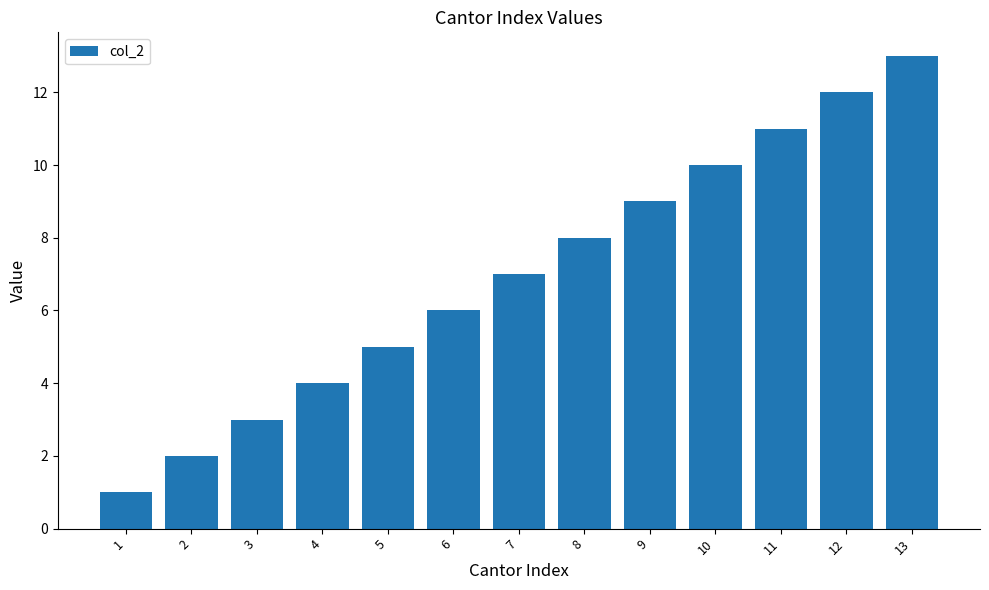

Does the chart contain stacked bars?

No